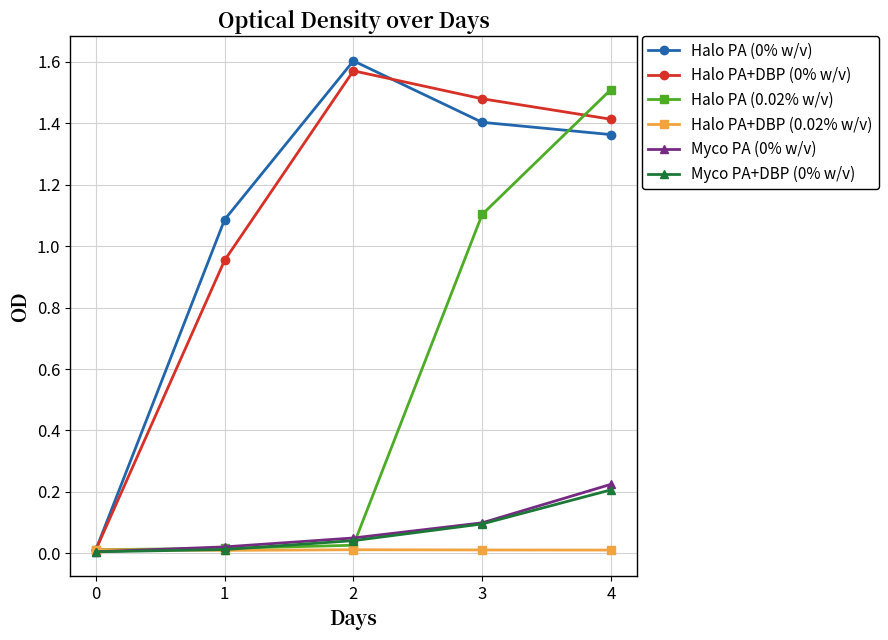

Where is the first local maximum for Halo PA+DBP (0% w/v)?

2